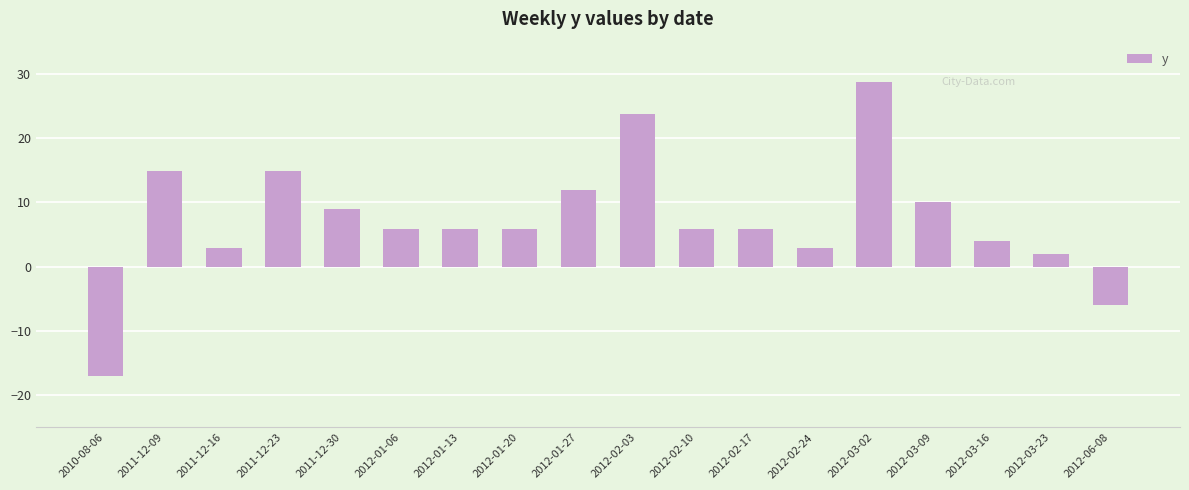

What is the label of the 12th bar from the left?

2012-02-17